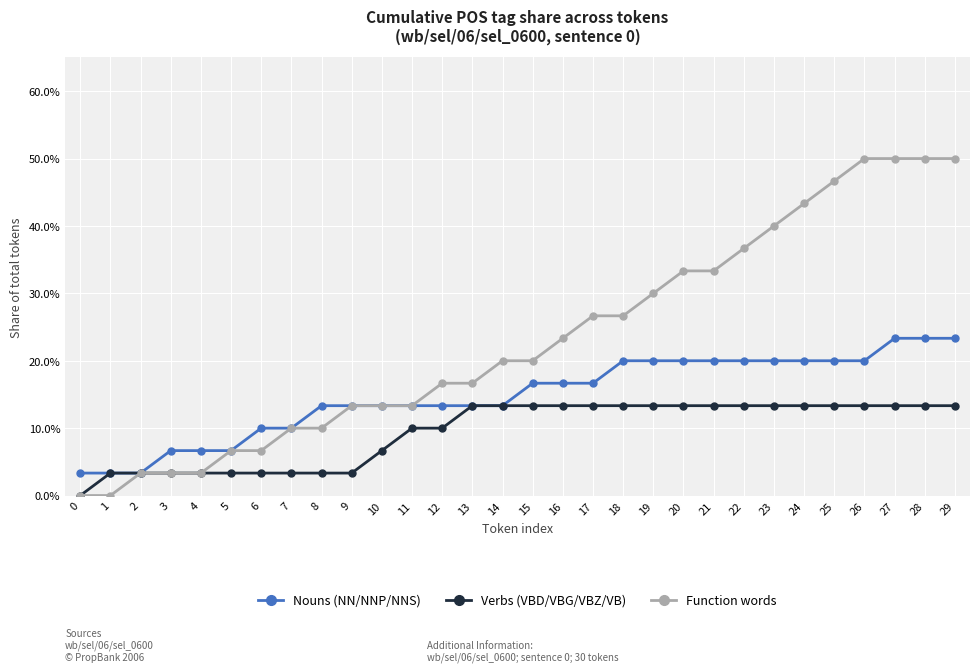

Is this an area chart (filled region under the line)?

No